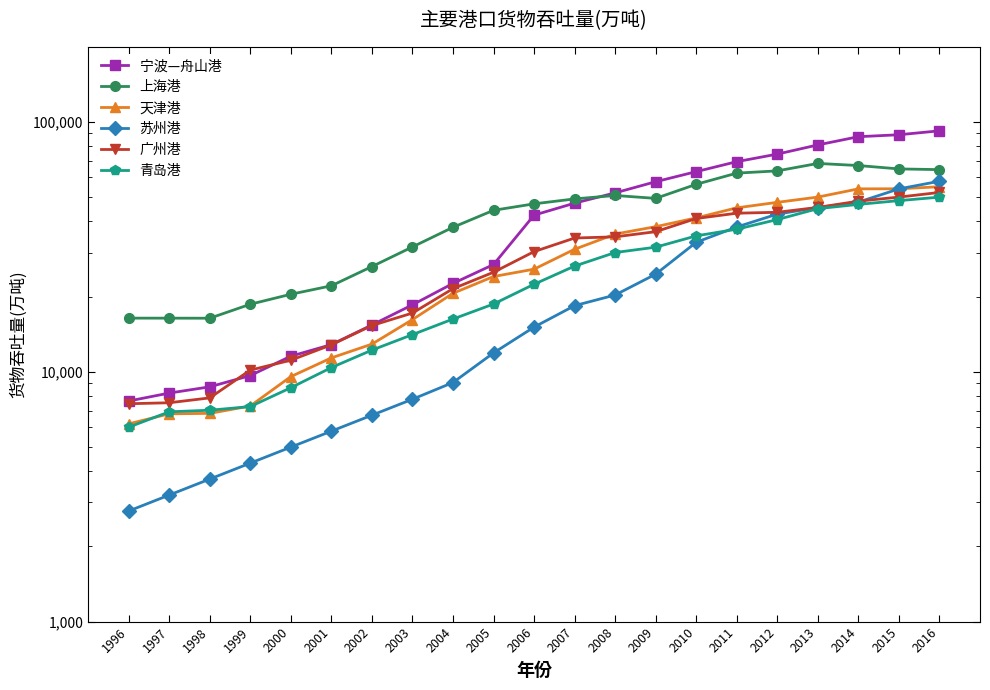

What is the maximum value shown in the chart?

92209